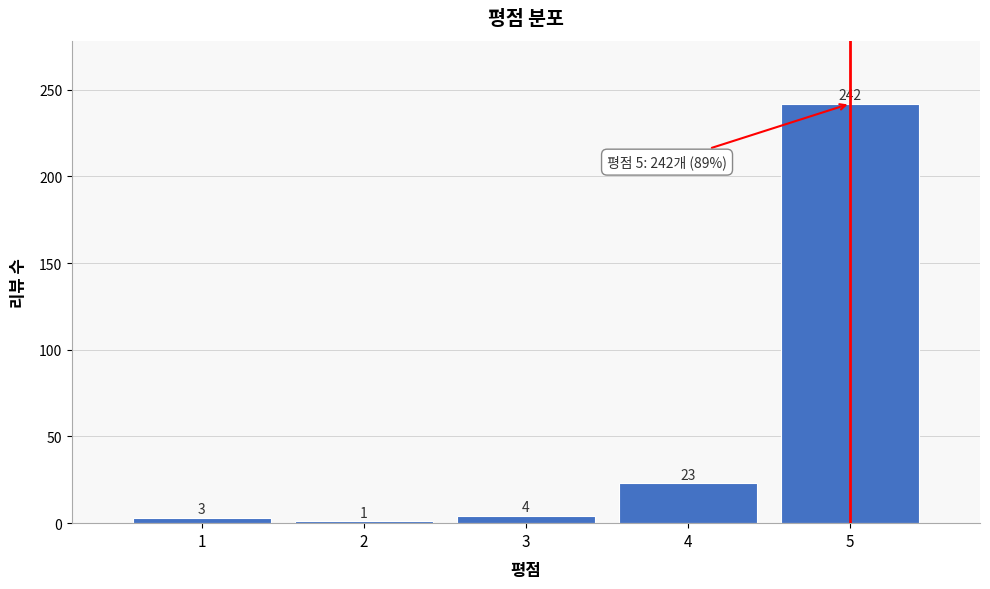

Reading left to right, list all the values displayed in this chart.

3	1	4	23	242